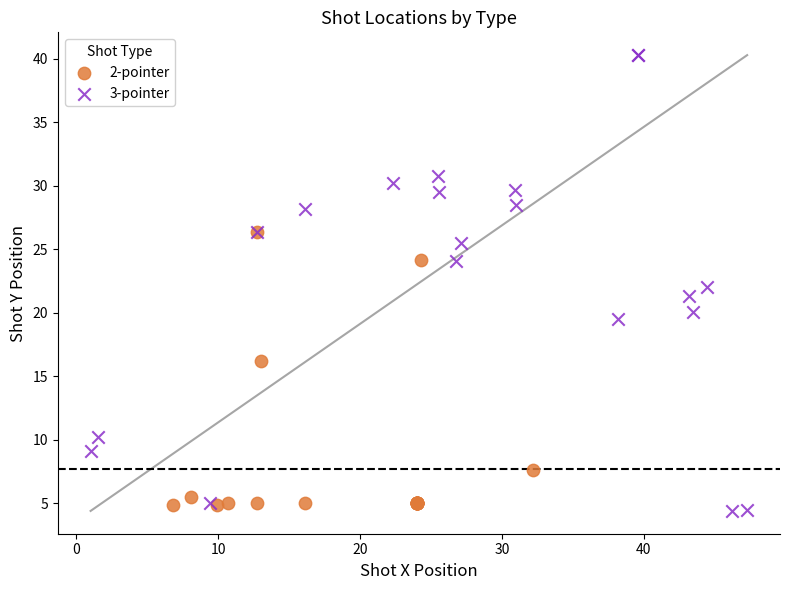

Which series has the widest spread of Y values?

3-pointer